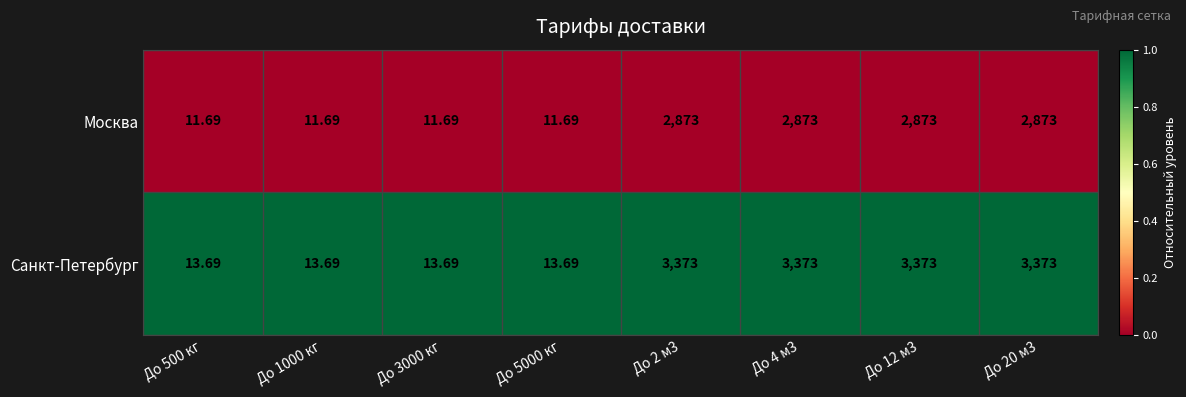

Which series has the largest total across all categories?

Санкт-Петербург